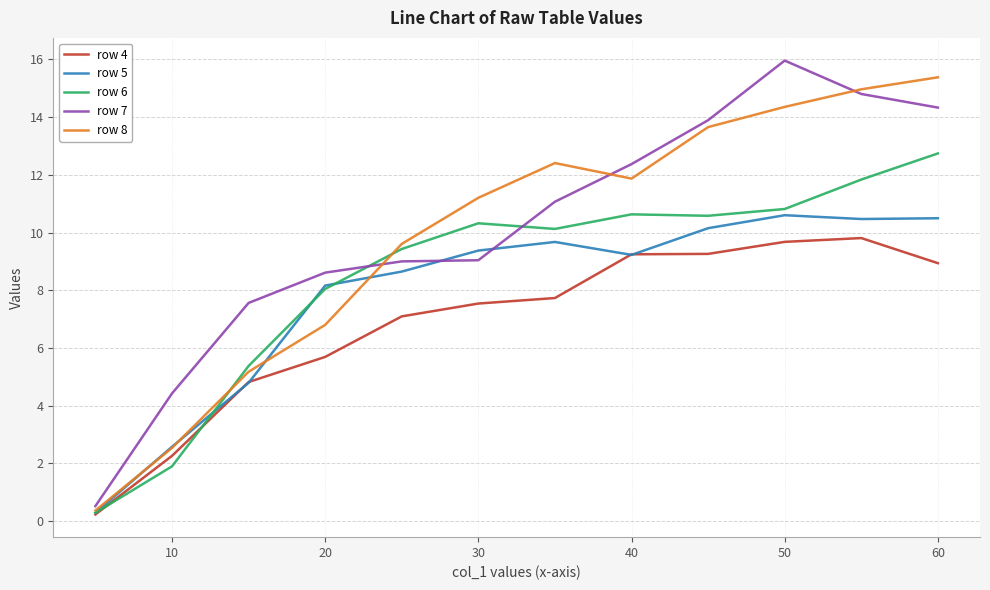

Which series has the largest range (max minus min)?

row 7